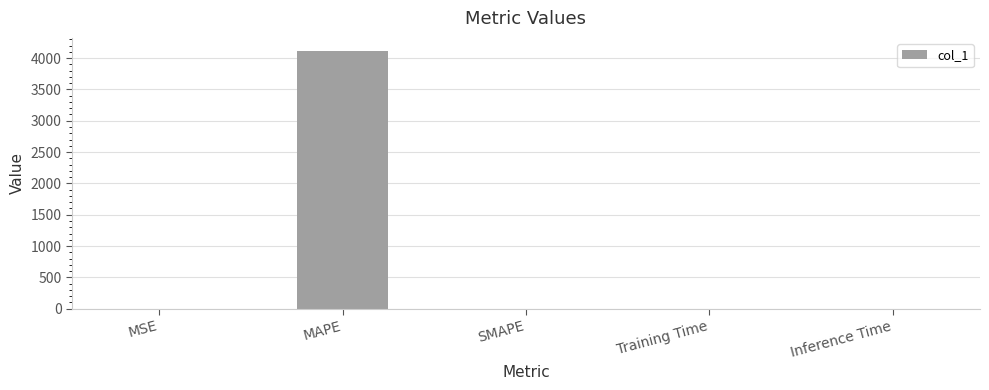

The value at Inference Time is 0.0. True or false?

True